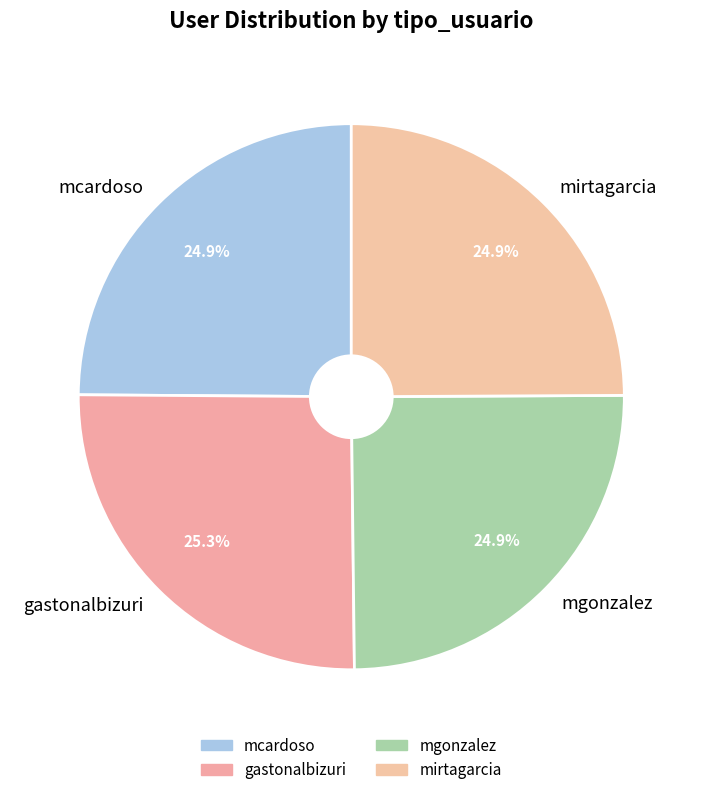

What percentage do mirtagarcia and mgonzalez together represent?

49.8%